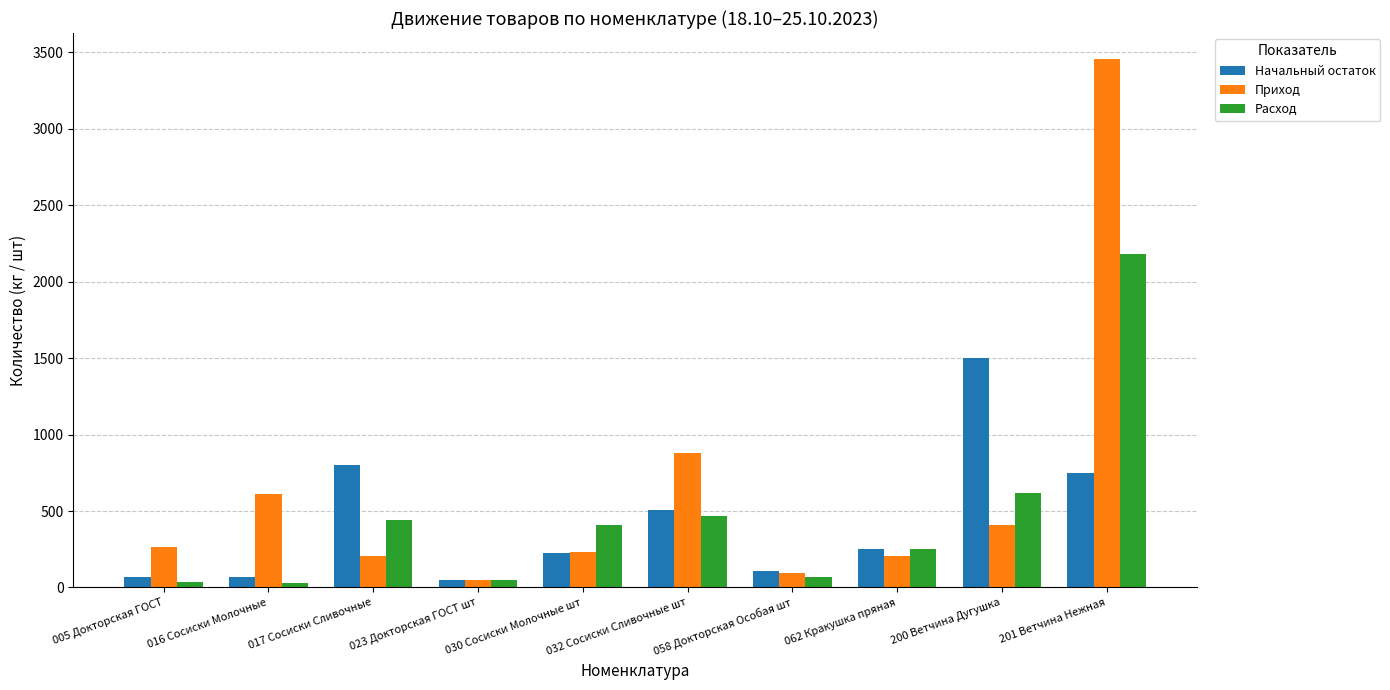

How many bars are there in each group?

3